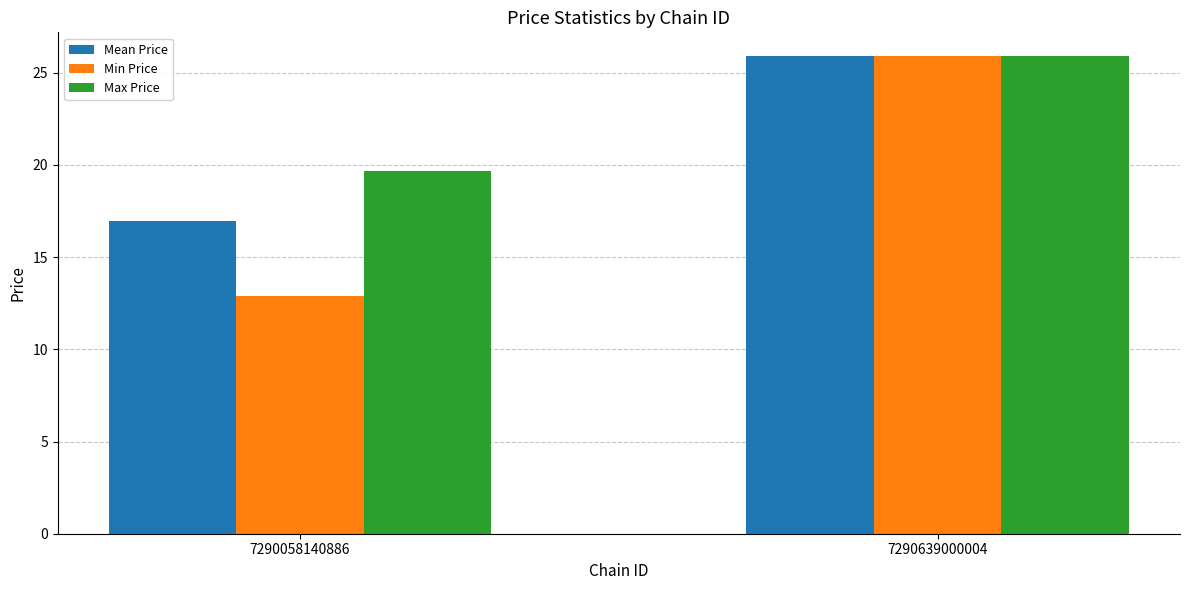

Is the value of Max Price at 7290058140886 greater than the value of Min Price at 7290058140886?

Yes